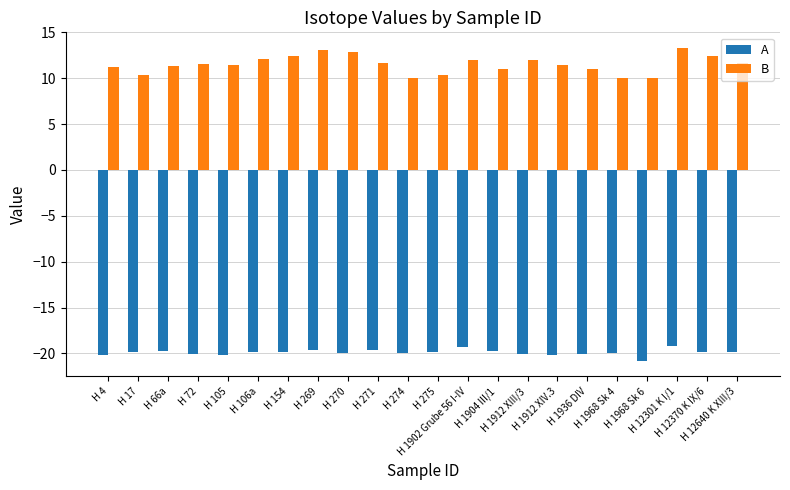

Which series has the largest total across all categories?

B